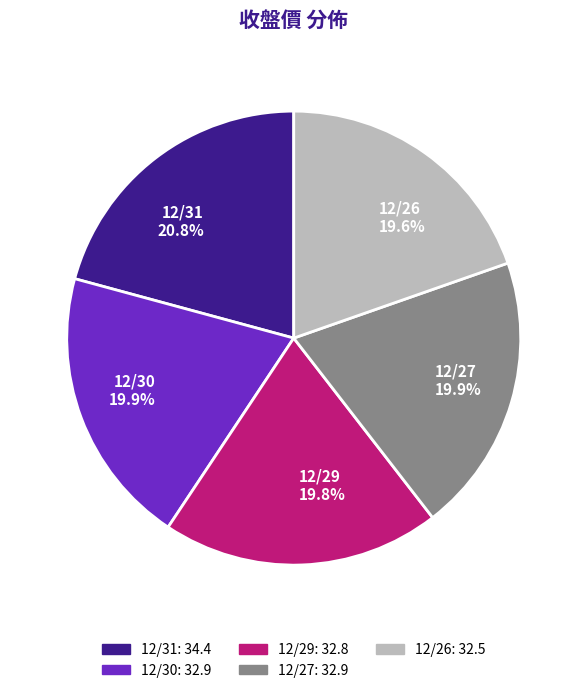

What percentage is the 12/27 slice, to the nearest percent?

20%